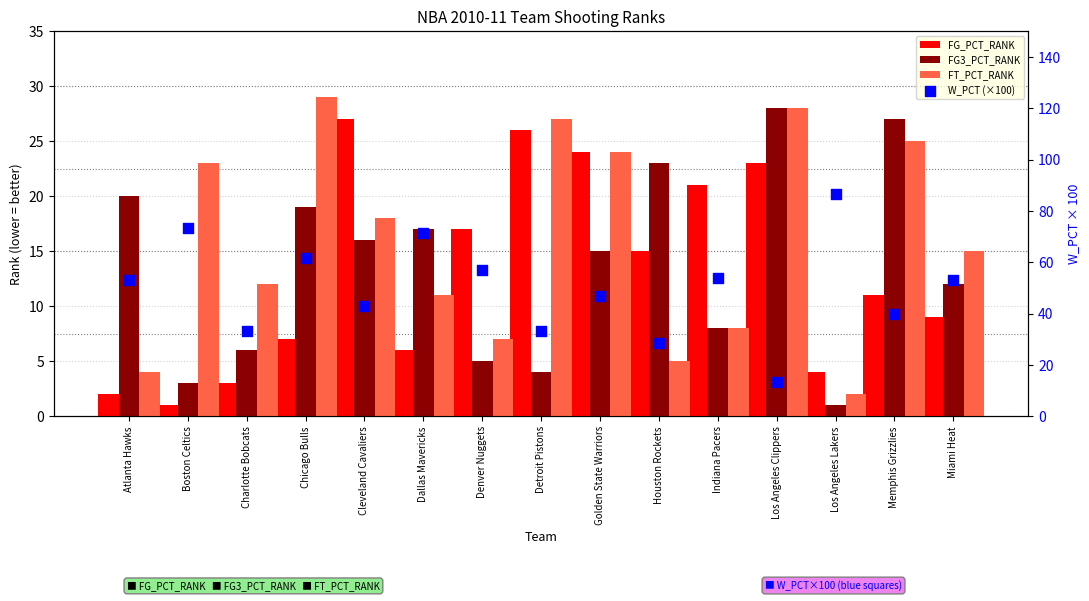

What is the total value across all series at Denver Nuggets?

86.1